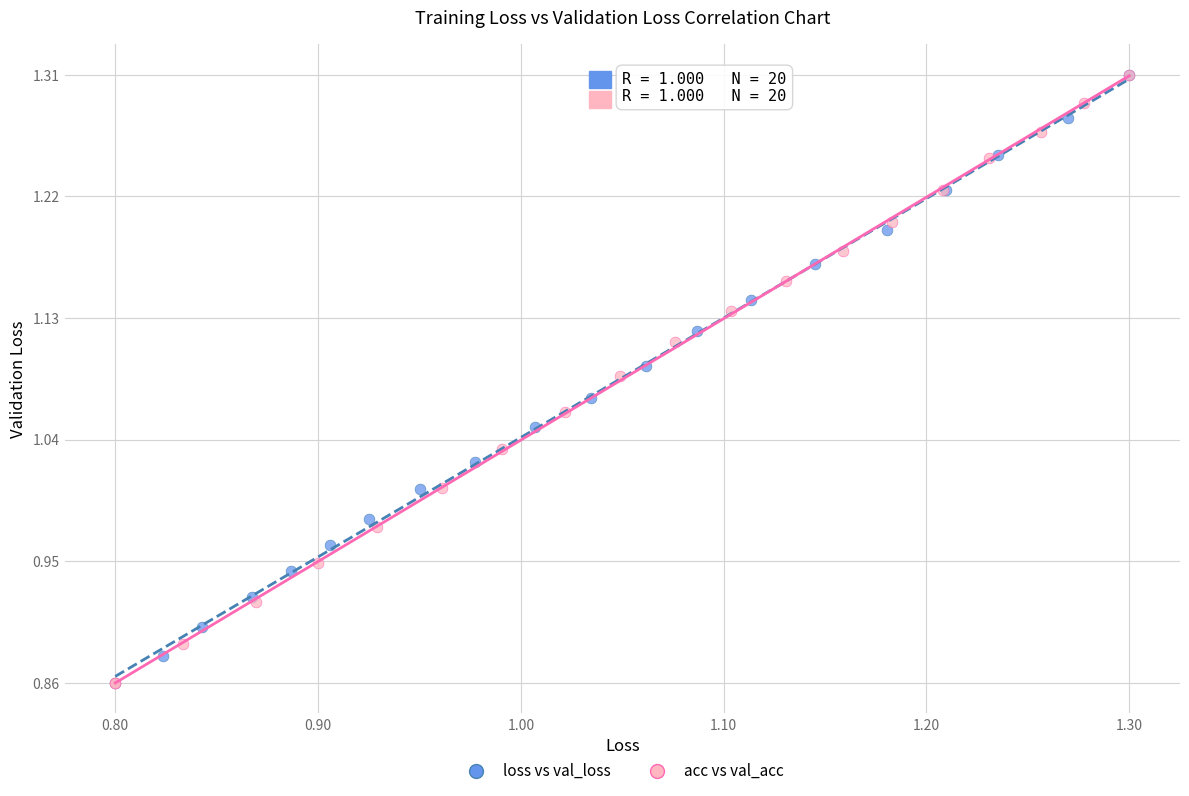

What are all the series names shown in the legend?

loss vs val_loss, acc vs val_acc